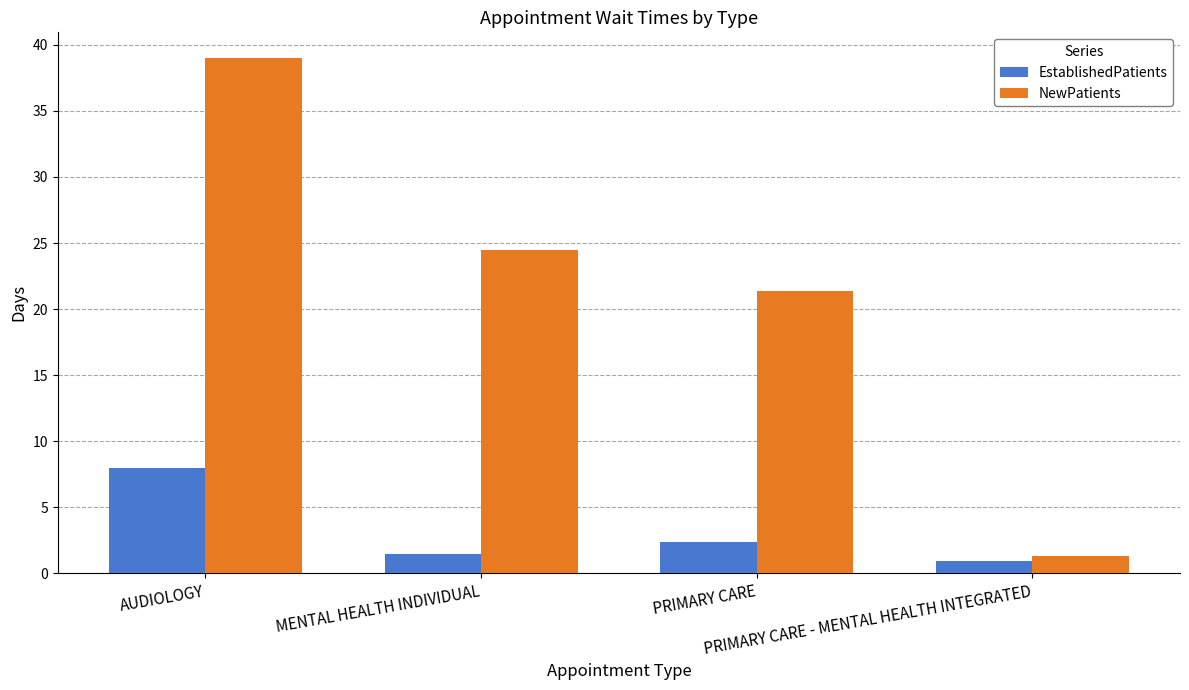

Reading left to right, extract all data points from this chart.

EstablishedPatients: 8.0	1.5	2.4	0.9
NewPatients: 39.0	24.5	21.4	1.3